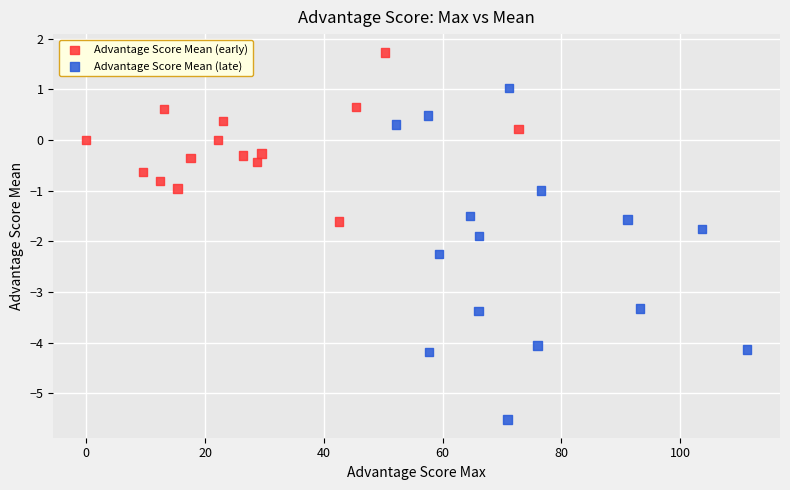

Which series reaches the maximum Y coordinate?

Advantage Score Mean (early)